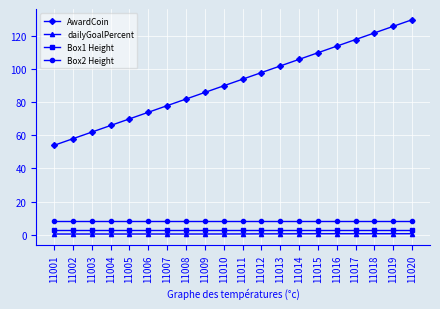

What is the minimum value for Box1 Height?

3.0